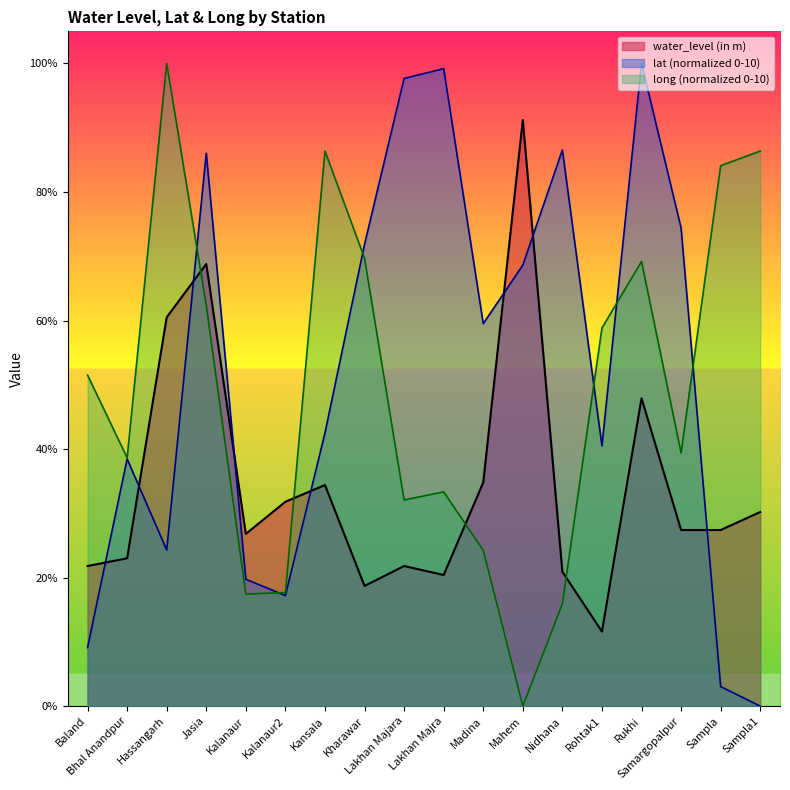

What is the maximum value shown in the chart?

10.0